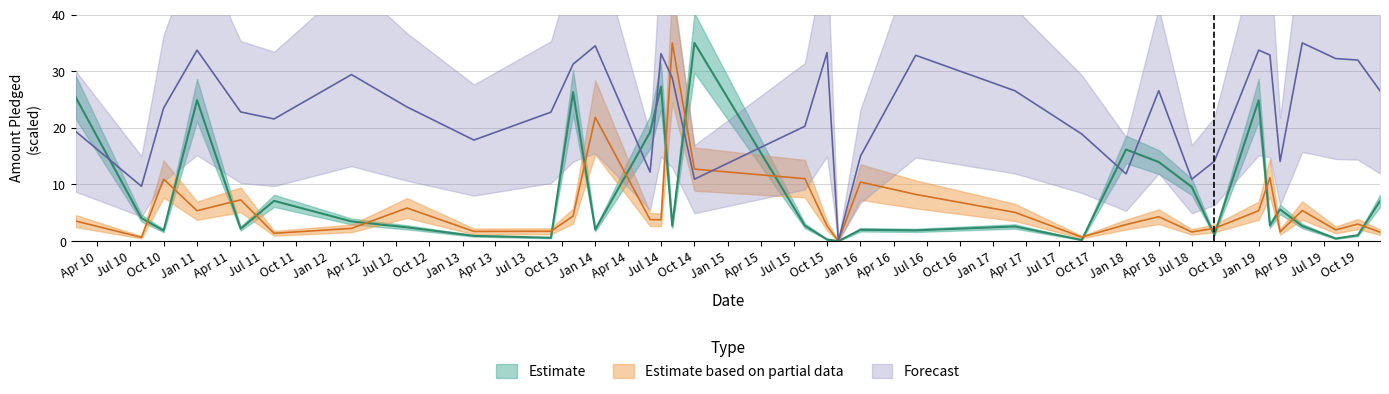

What is the difference between the highest and lowest values at 2011-05?

20.6